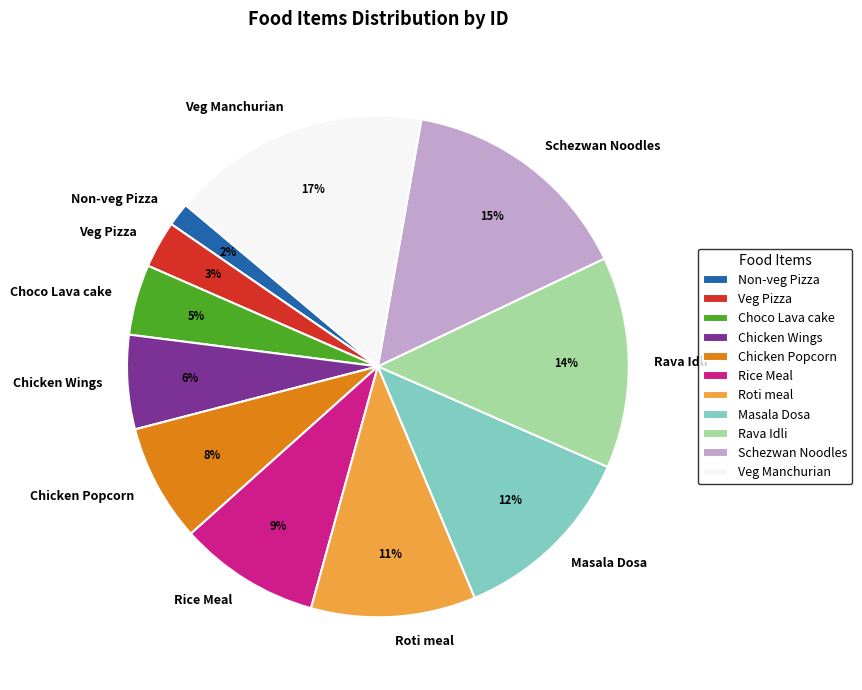

To the nearest percent, what percentage of the pie is Rava Idli?

14%